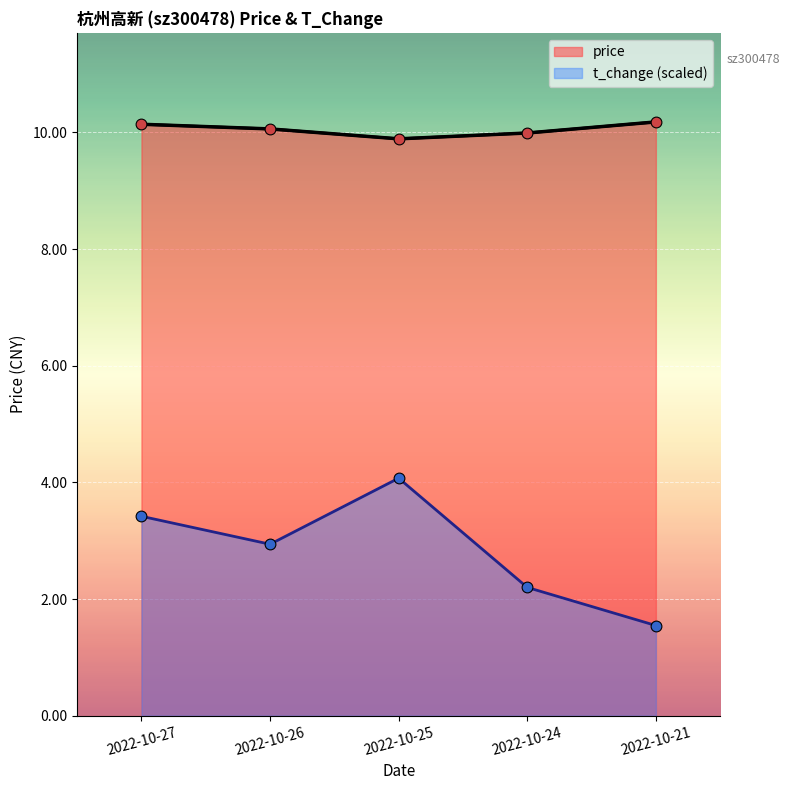

Which series has the largest Y range (max minus min)?

t_change